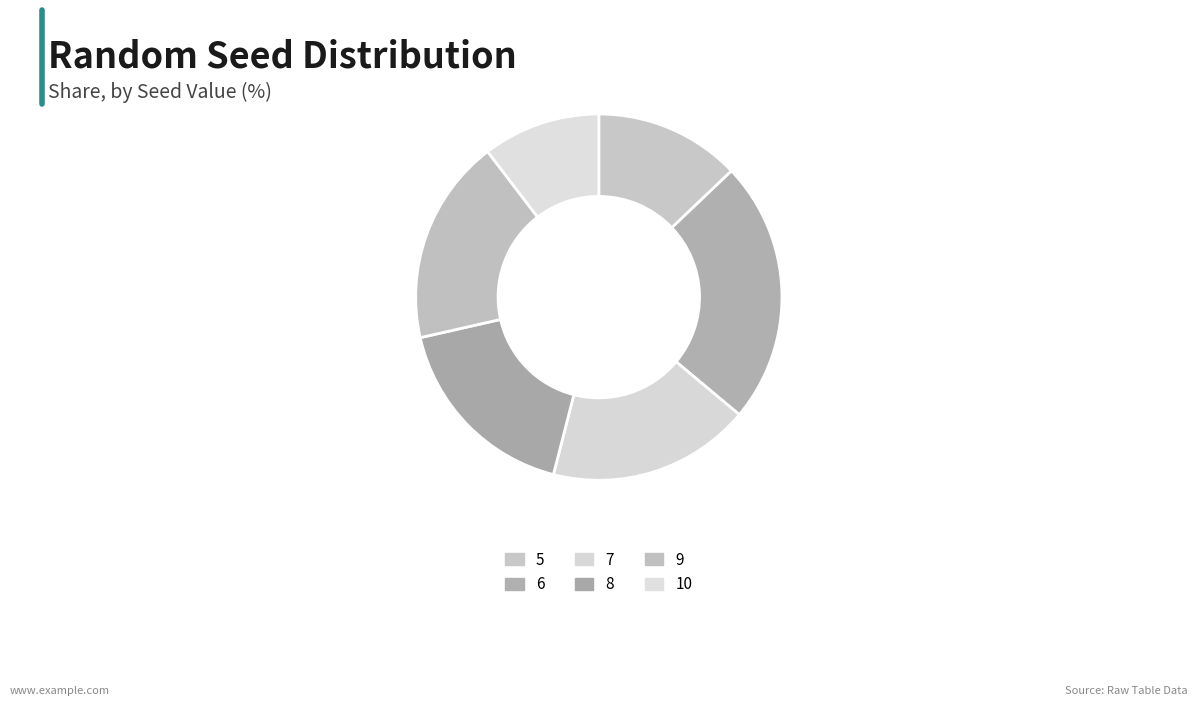

To the nearest percent, what portion does 9 represent?

18%